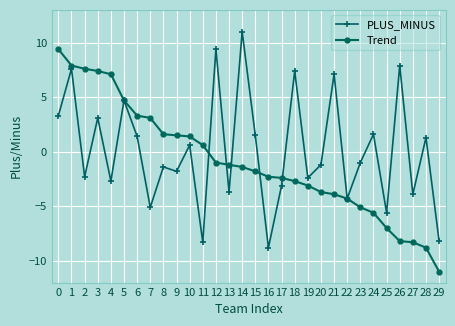

Rank the series at 8 from highest to lowest value.

Trend, PLUS_MINUS